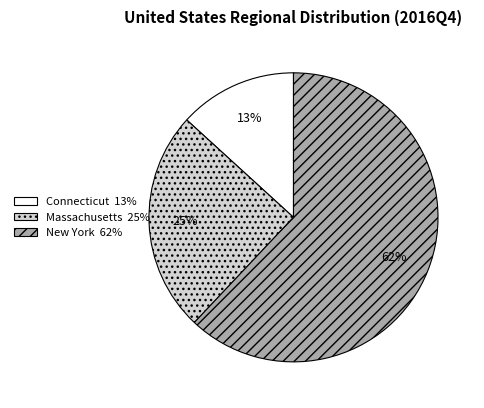

Is it true that Connecticut is 13% of the pie?

True